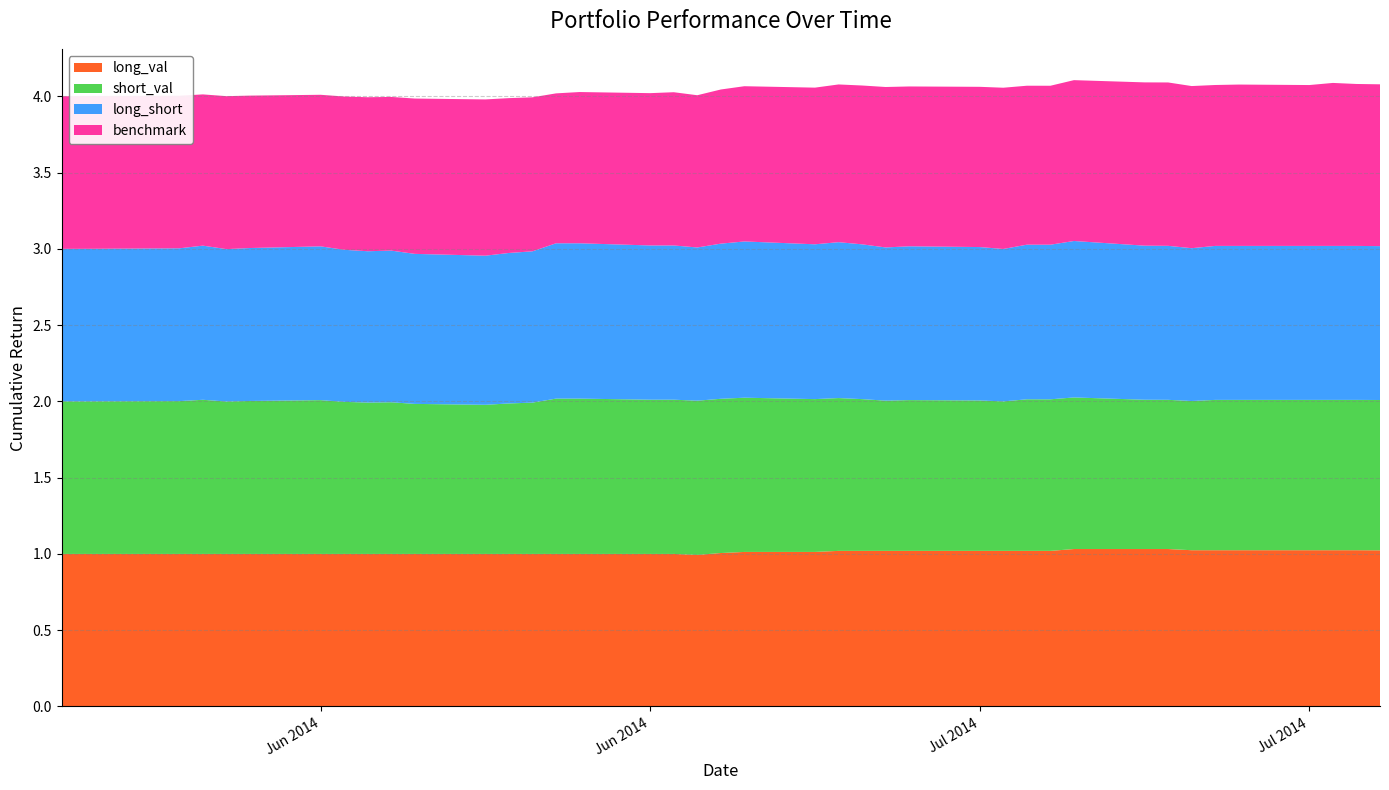

Reading right to left, extract all data points from this chart.

long_val: 1.0	1.0	1.0	1.0	1.0	1.0	1.0	1.0	1.0	1.0	1.0	1.0	1.0	1.0	1.0	1.0	1.0	1.0	1.0	1.0	1.0	1.0	1.0	1.0	1.0	1.0	1.0	1.0	1.0	1.0	1.0	1.0	1.0	1.0	1.0	1.0	1.0	1.0	1.0	1.0
short_val: 1.0	1.0	1.0	1.0	1.0	1.0	1.0	1.0	1.0	1.0	1.0	1.0	1.0	1.0	1.0	1.0	1.0	1.0	1.0	1.0	1.0	1.0	1.0	1.0	1.0	1.0	1.0	1.0	1.0	1.0	1.0	1.0	1.0	1.0	1.0	1.0	1.0	1.0	1.0	1.0
long_short: 1.0	1.0	1.0	1.0	1.0	1.0	1.0	1.0	1.0	1.0	1.0	1.0	1.0	1.0	1.0	1.0	1.0	1.0	1.0	1.0	1.0	1.0	1.0	1.0	1.0	1.0	1.0	1.0	1.0	1.0	1.0	1.0	1.0	1.0	1.0	1.0	1.0	1.0	1.0	1.0
benchmark: 1.1	1.1	1.1	1.1	1.1	1.1	1.1	1.1	1.1	1.1	1.0	1.0	1.1	1.1	1.0	1.1	1.0	1.0	1.0	1.0	1.0	1.0	1.0	1.0	1.0	1.0	1.0	1.0	1.0	1.0	1.0	1.0	1.0	1.0	1.0	1.0	1.0	1.0	1.0	1.0